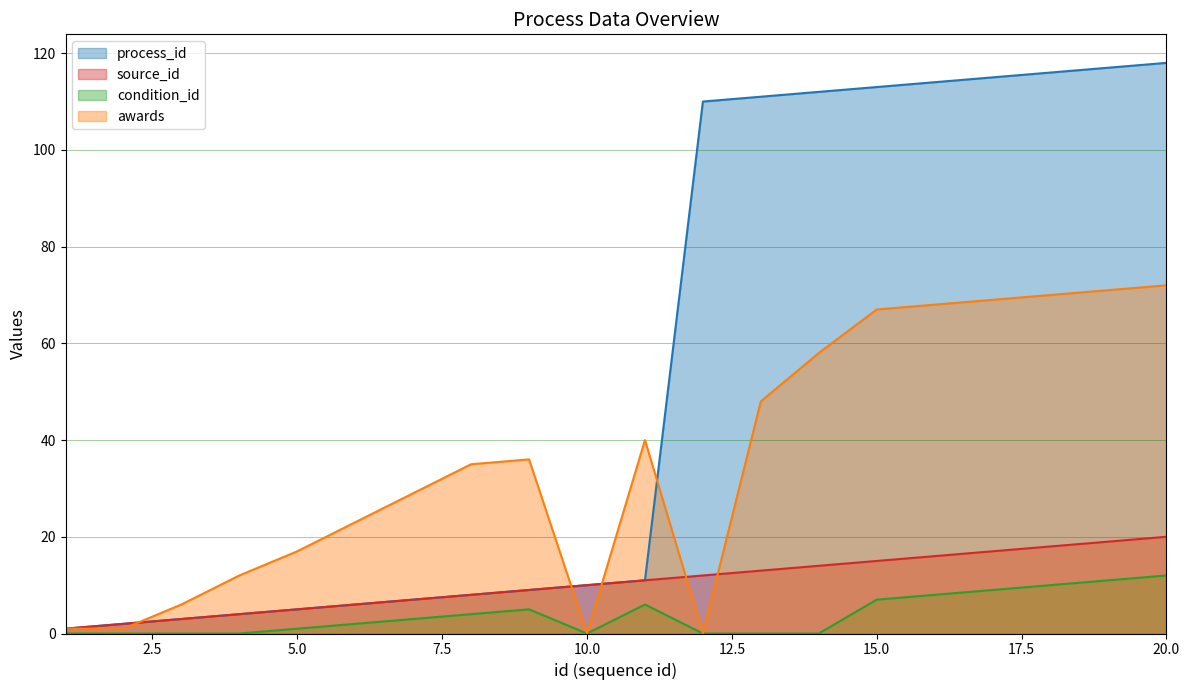

What is the value of the source_id point at the 15th from the left?

15